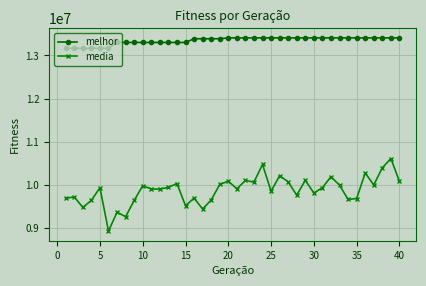

What is the smallest value displayed?

8928158.0